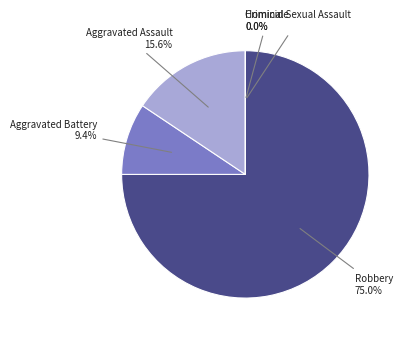

The Aggravated Assault slice represents 22% of the pie. True or false?

False